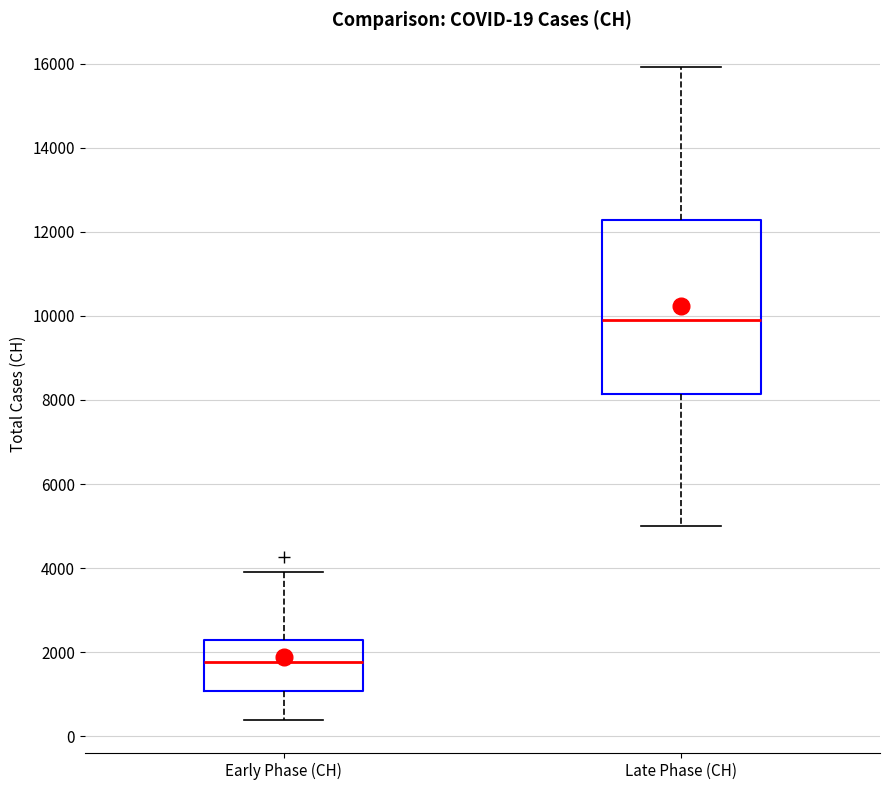

Which box's median line is the highest?

Late Phase (CH)